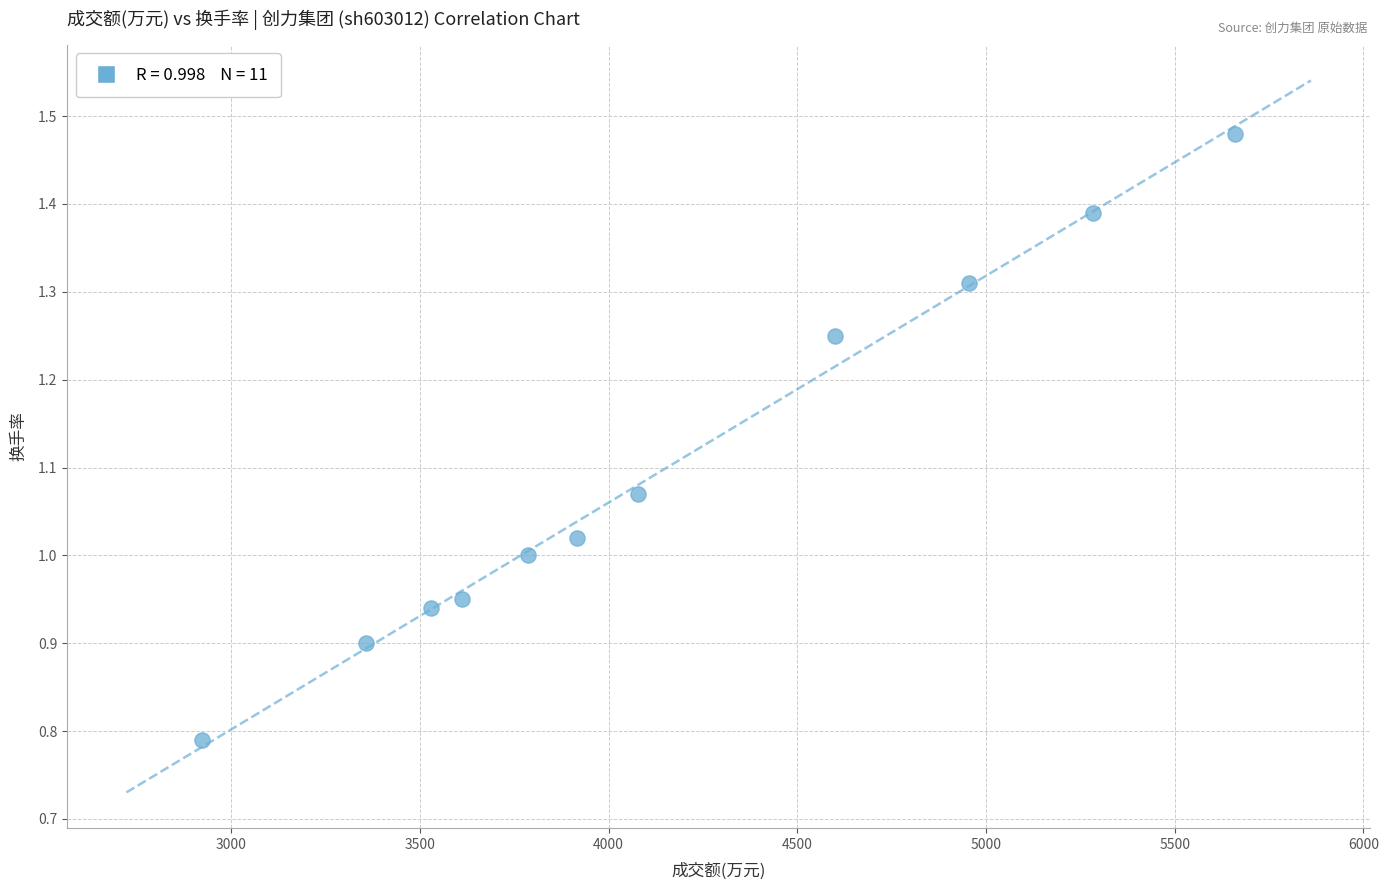

What is the range of X values (max minus min)?

2739.0